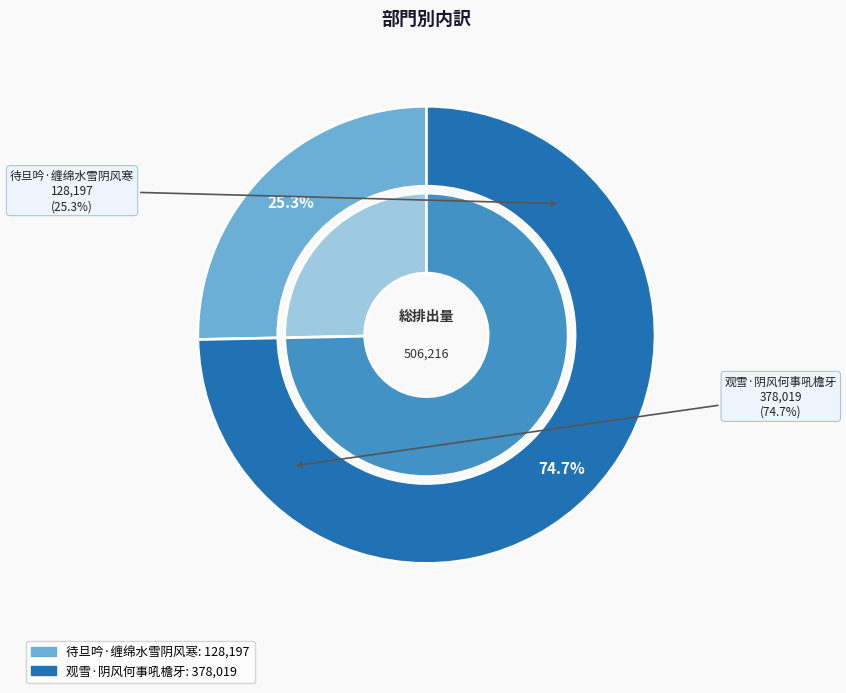

To the nearest percent, what is the difference between the largest and smallest slice percentages?

49%